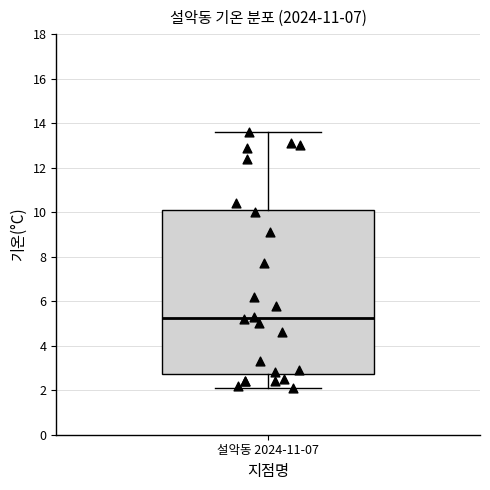

Read this box plot against the y-axis: the position of the median line, the range covered by the box, and the ends of both whiskers. The values are not printed on the chart, so give them approximately, as read against the axis.

median 5.2, box 2.8 to 10.2, whiskers 2.2 to 13.6